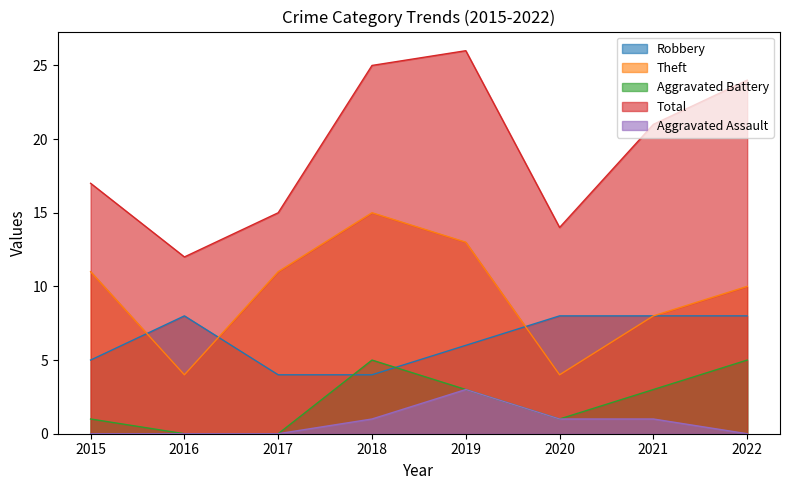

True or false: Aggravated Assault has a value of 0 at 2022.

True